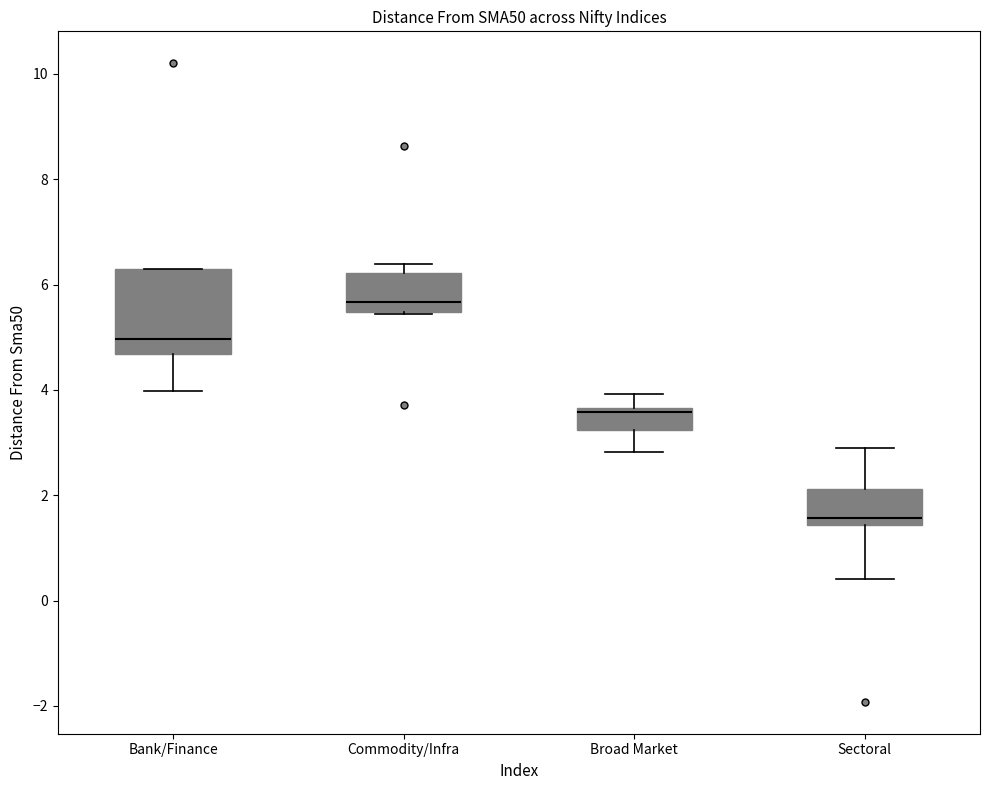

Which box has the lowest median line?

Sectoral